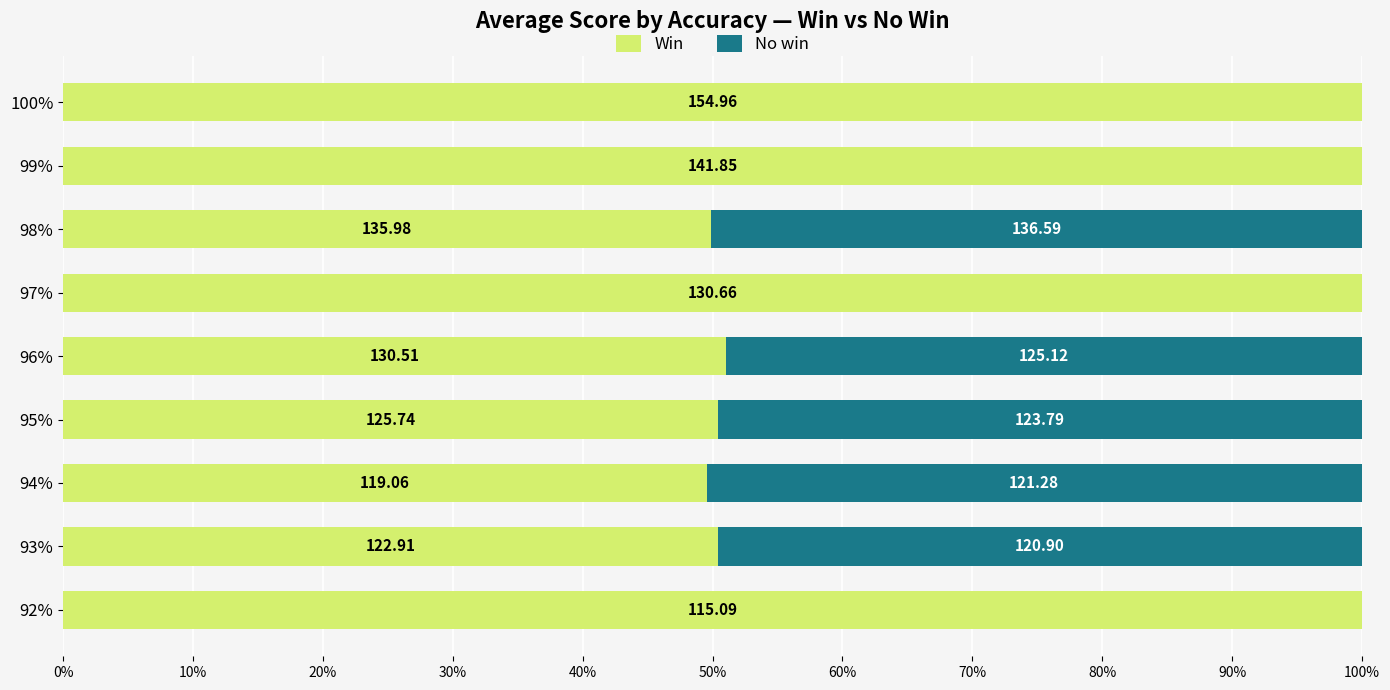

Which series has the widest spread of values?

Win